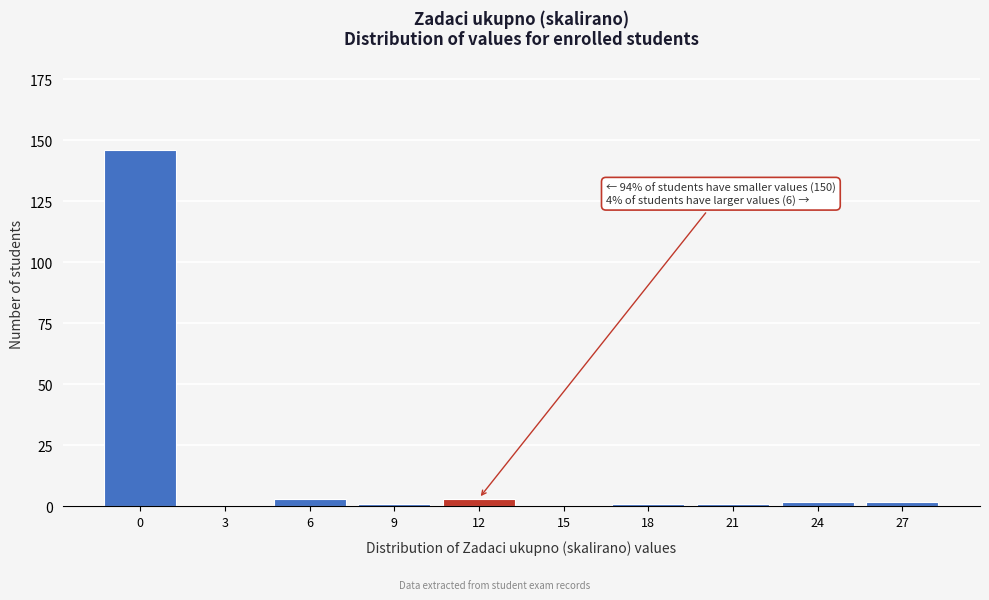

Reading left to right, extract all data points from this chart.

0=146	3=0	6=3	9=1	12=3	15=0	18=1	21=1	24=2	27=2